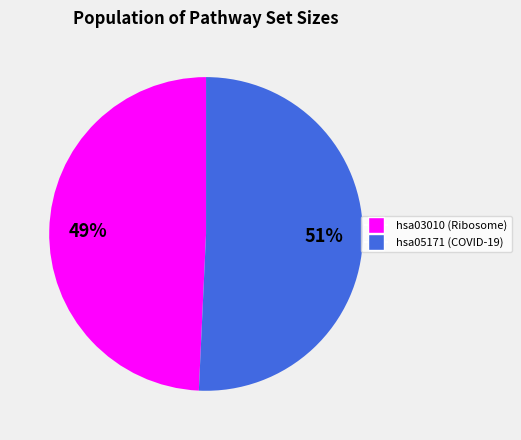

Approximately how many times larger is the value at hsa03010 compared to hsa05171?

1.0